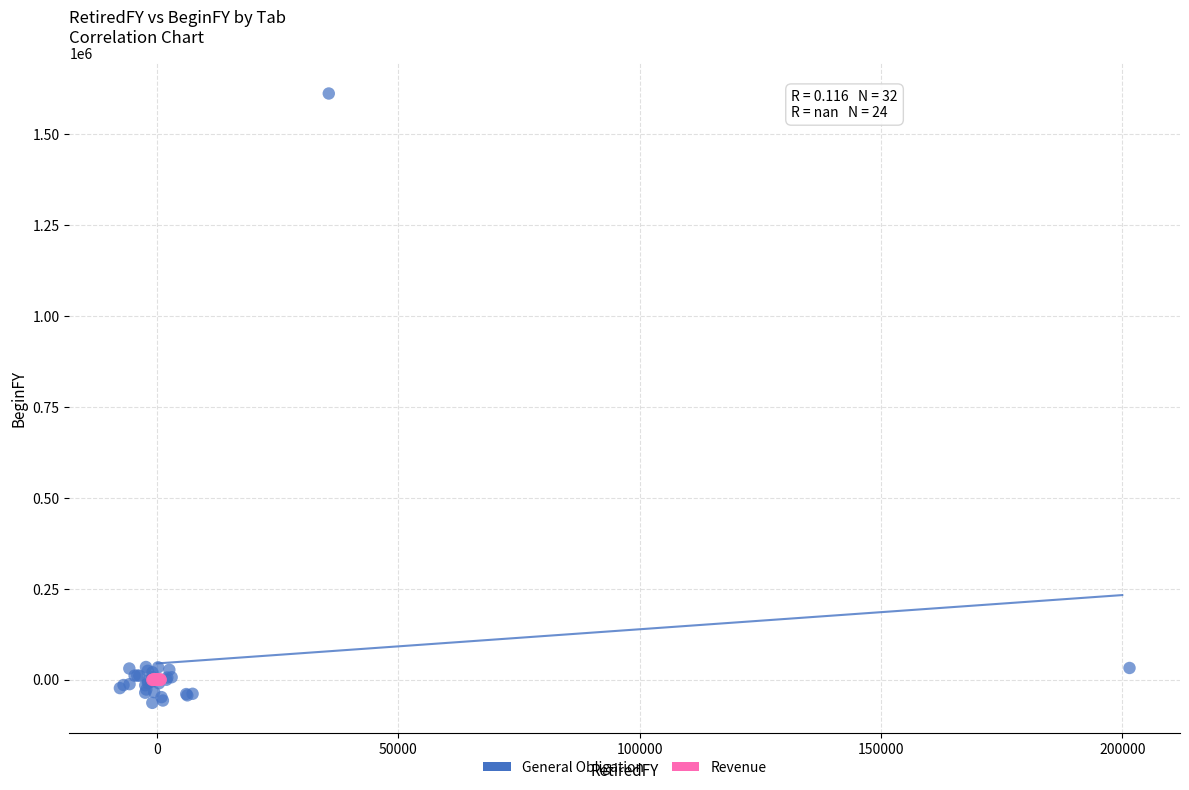

Which series reaches the maximum Y coordinate?

General Obligation